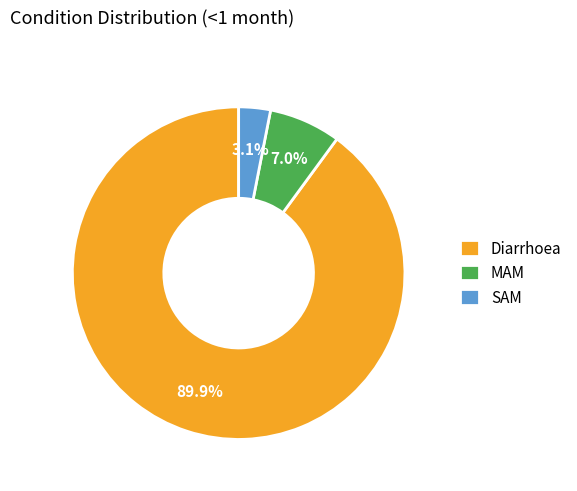

What percentage is the Diarrhoea slice, to the nearest percent?

90%